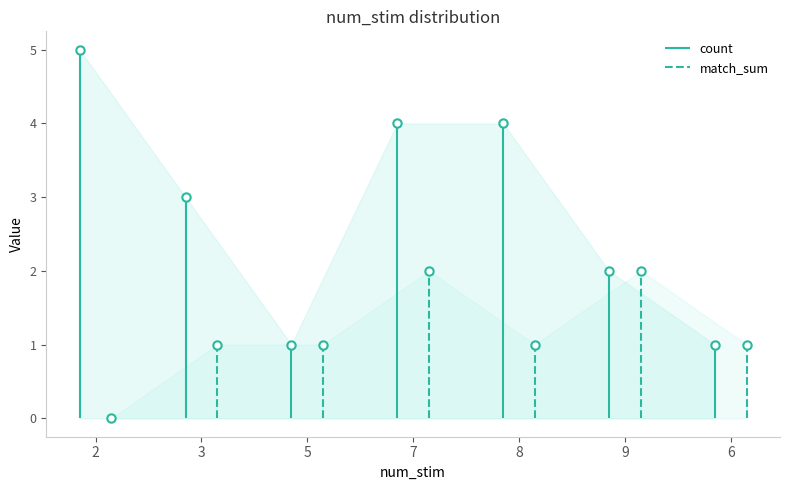

The value of count at 8 is 4. True or false?

True